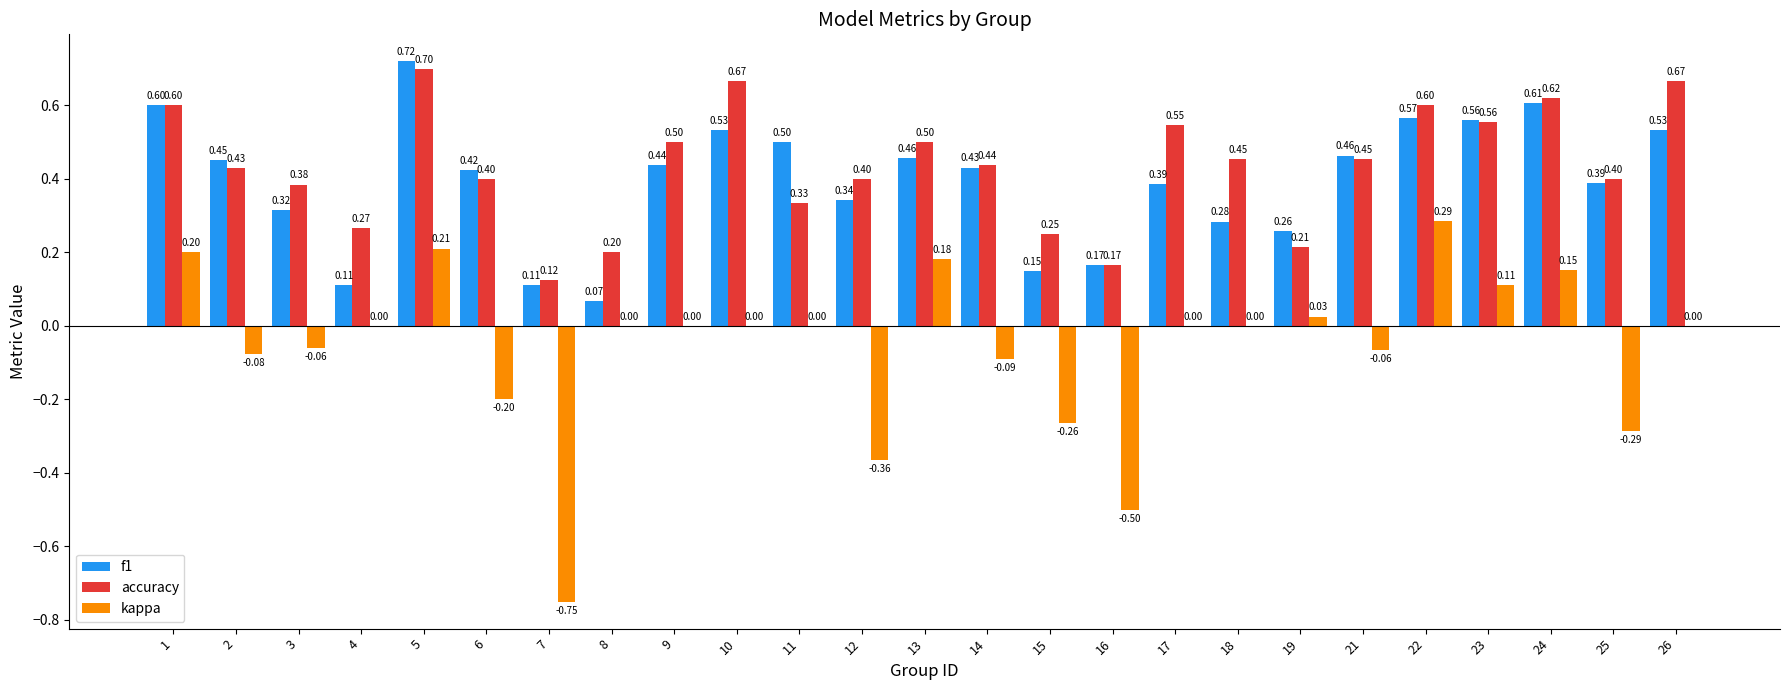

At which category does the chart reach its peak across all series?

5